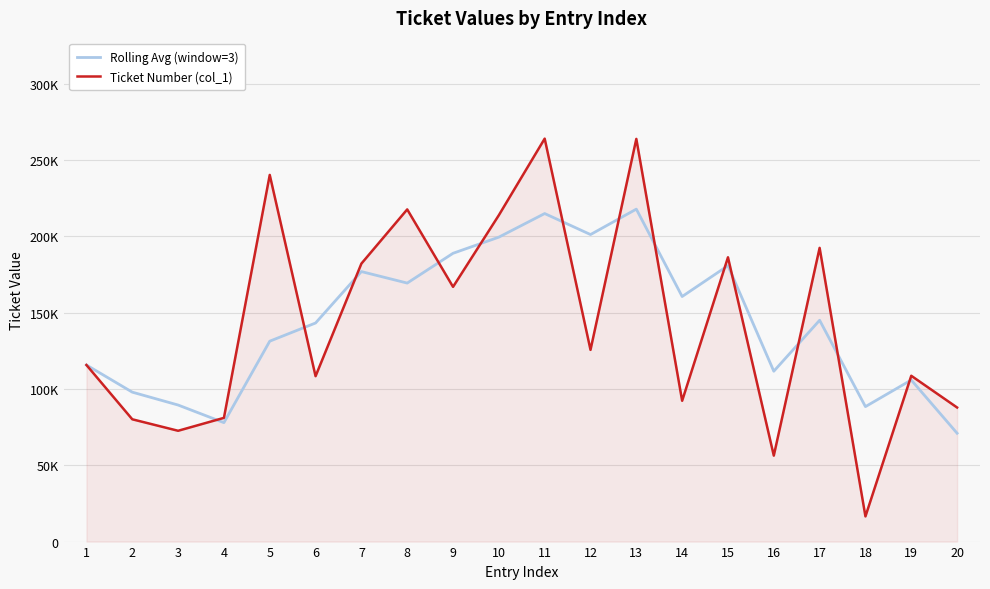

Which series has the largest range (max minus min)?

Ticket Number (col_1)